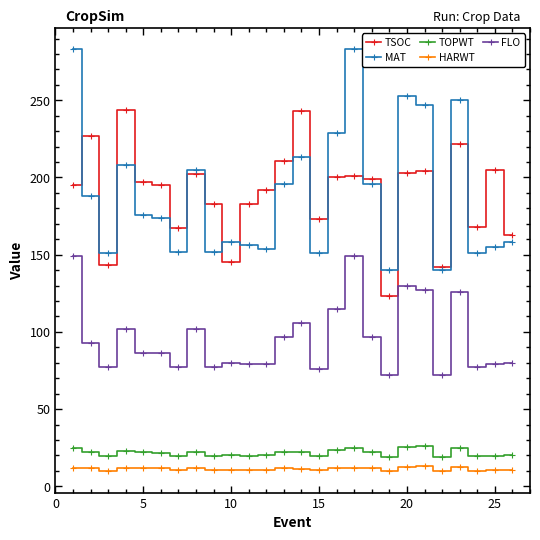

Does the chart have visible grid lines?

No